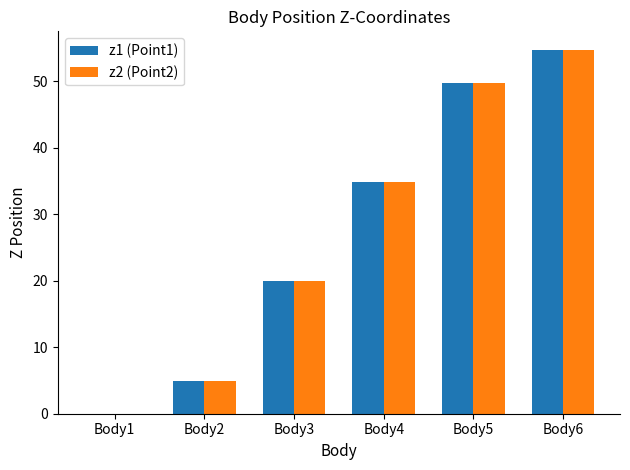

The value of z2 (Point2) at Body6 is 85.0. True or false?

False